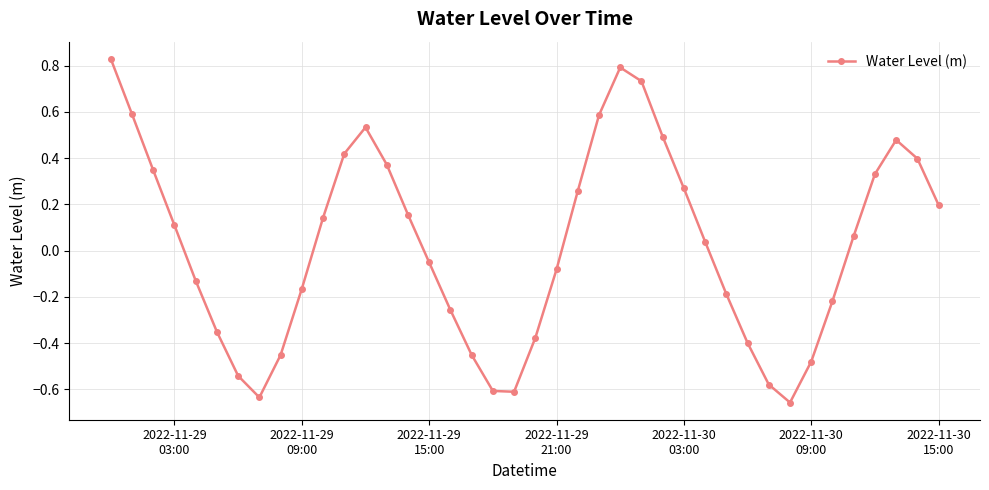

How many interior local valleys (lower than both neighbors) does the data have?

3